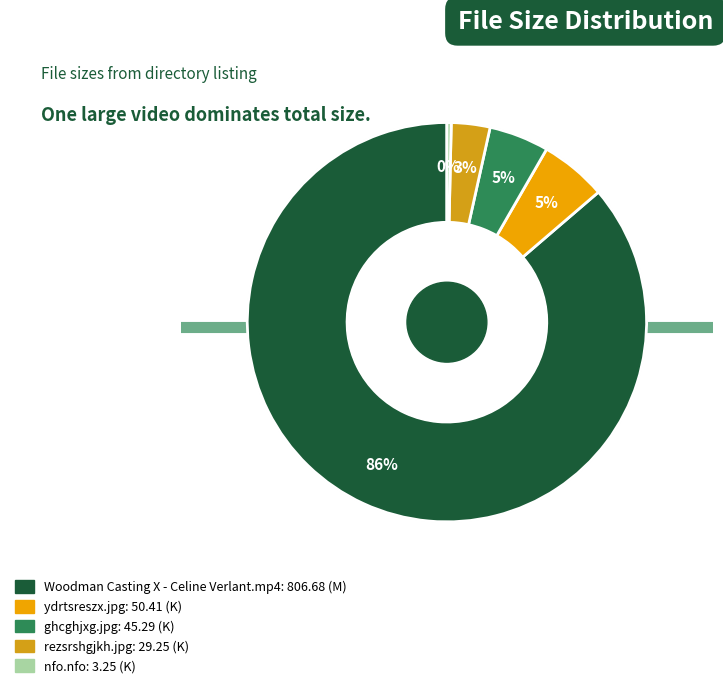

What portion of the pie excludes ghcghjxg.jpg?

95.2%